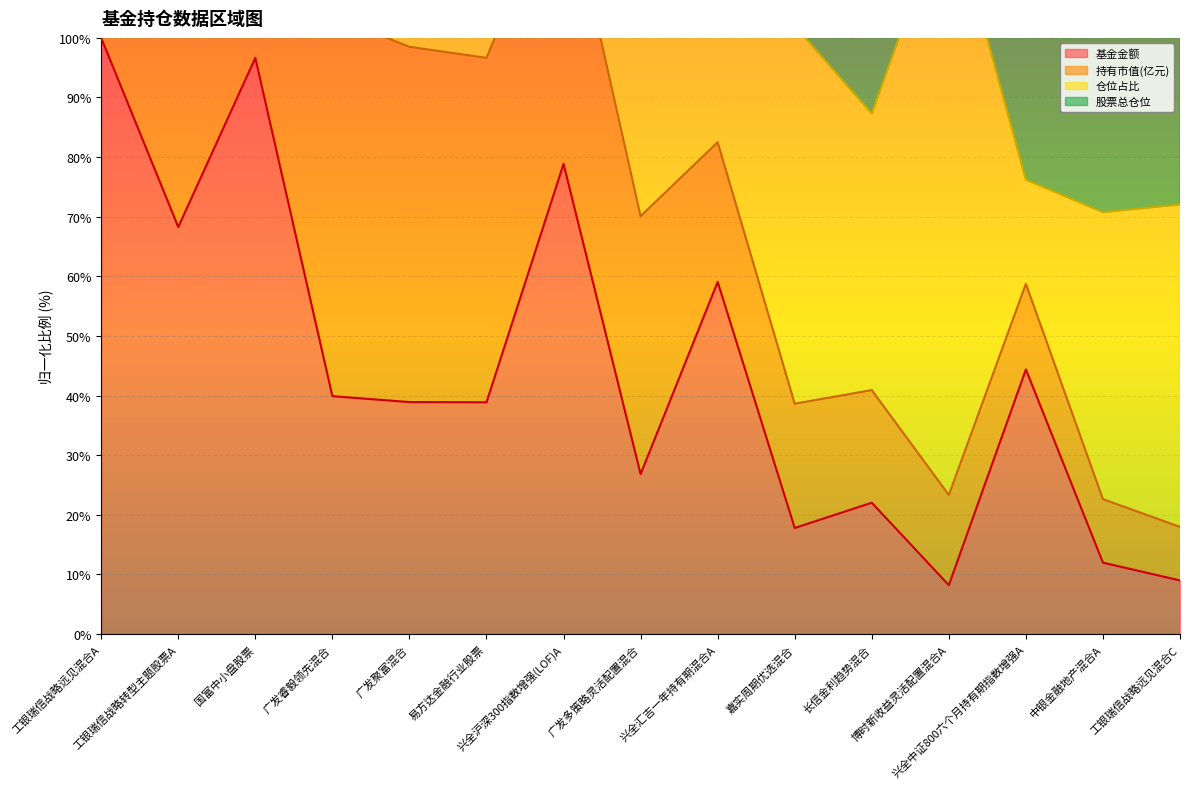

Which series has the largest range (max minus min)?

持有市值(亿元)